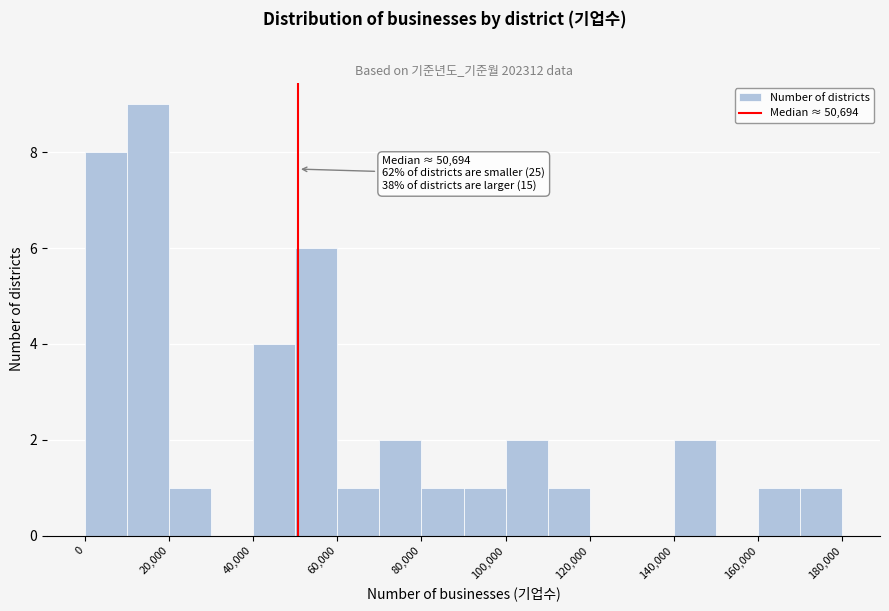

Which range on the x-axis has the tallest bar?

10000 to 20000